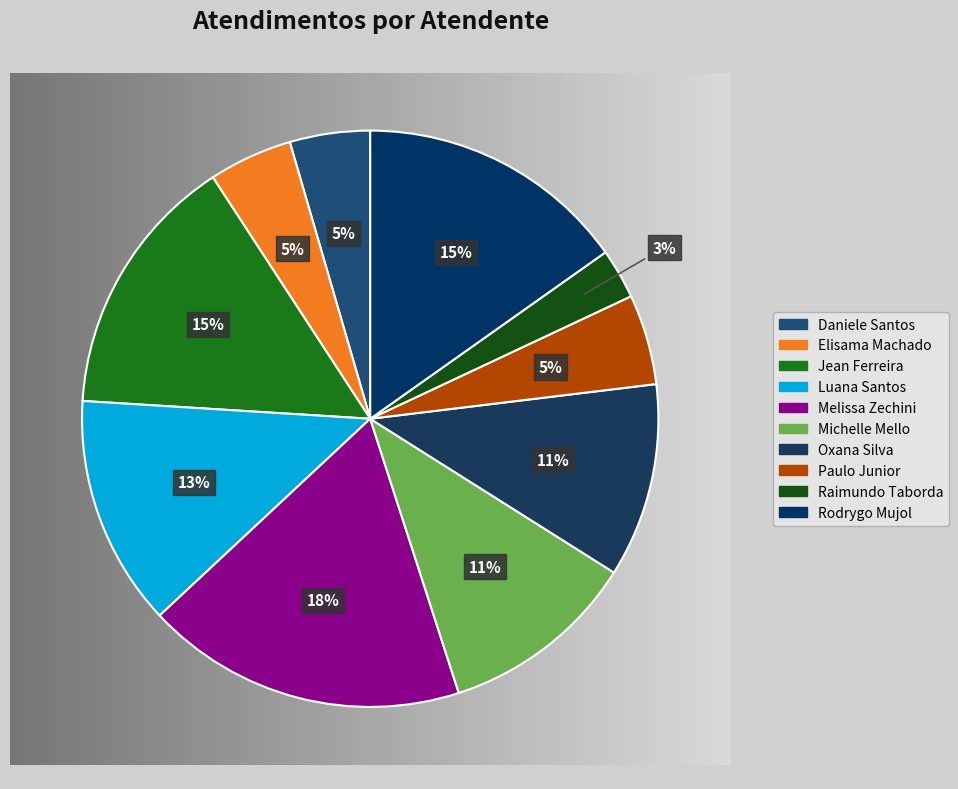

Count the number of slices in the pie.

10